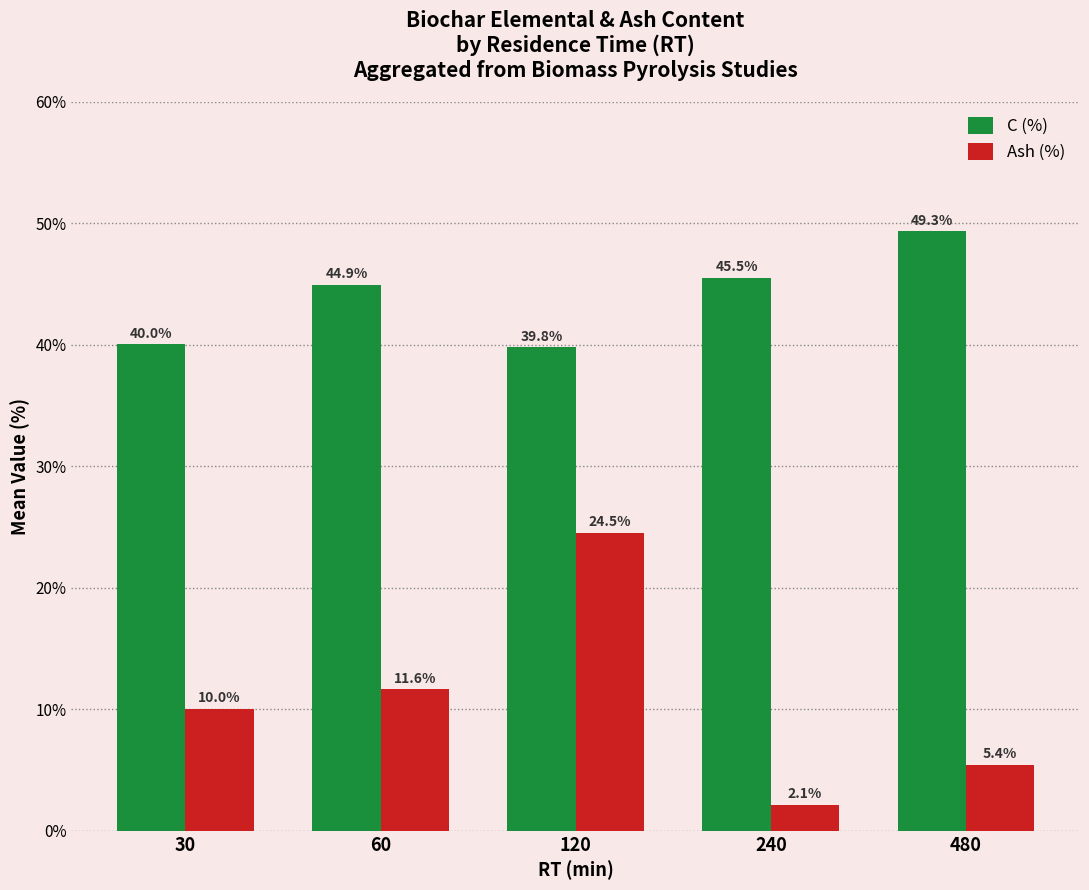

What is the difference between the maximum and minimum values in the C (%) series?

9.5